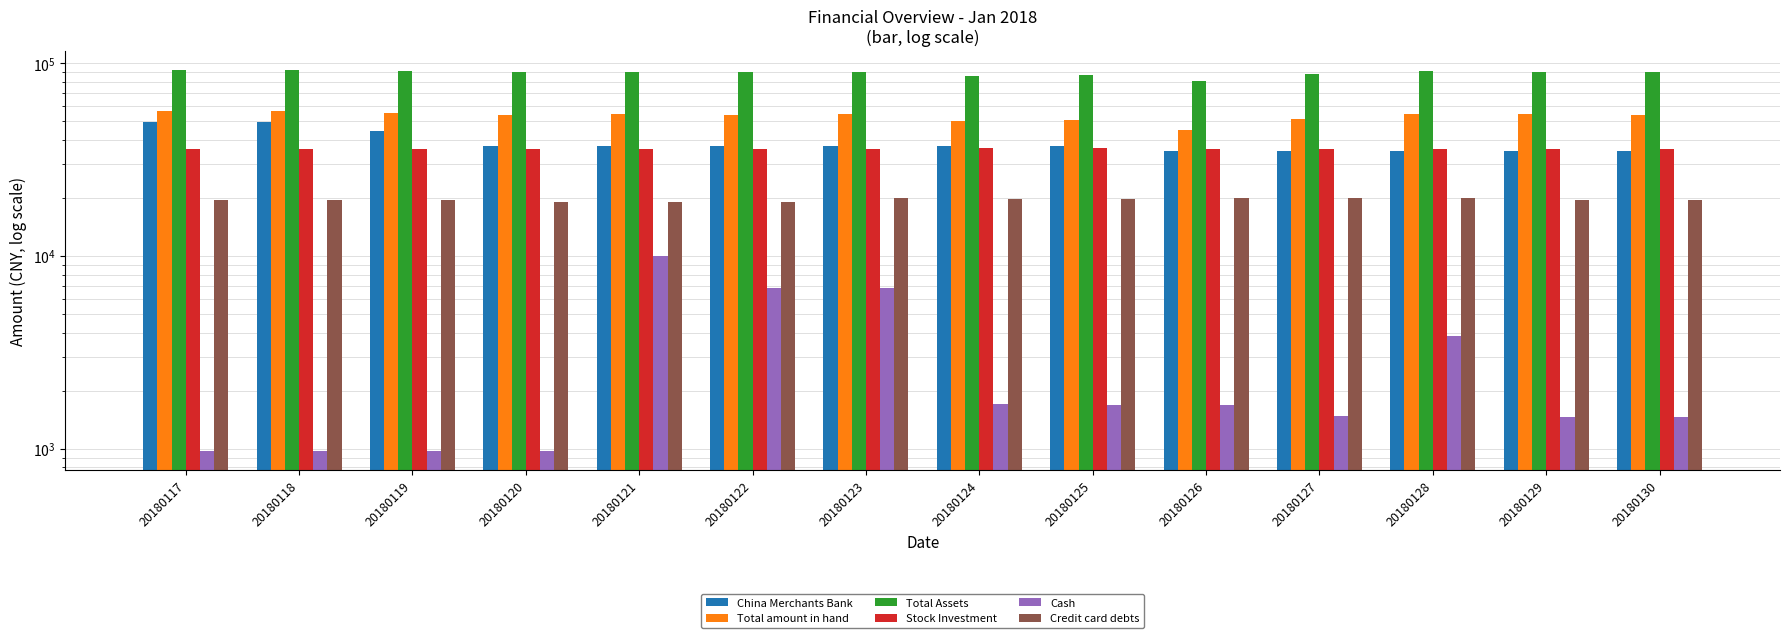

Reading left to right, list all the values displayed in this chart.

China Merchants Bank: 49739.3	49744.0	44748.7	37053.3	37058.0	37062.1	37066.2	37070.3	37074.3	35043.8	35051.9	35055.9	35055.9	35060.0
Total amount in hand: 56703.7	56768.8	55396.0	53675.6	54488.3	54203.9	54655.5	50117.0	50879.1	45223.7	51521.2	54853.7	54347.2	53811.8
Total Assets: 92607.2	92704.1	91448.7	89728.4	90541.0	90240.9	90672.2	86332.2	87056.5	81294.3	87591.8	90924.3	90459.1	89798.8
Stock Investment: 35903.5	35935.3	36052.7	36052.7	36052.7	36037.0	36016.7	36215.1	36177.4	36070.6	36070.6	36070.6	36111.9	35987.0
Cash: 970.0	970.0	970.0	970.0	9970.0	6800.0	6800.0	1707.0	1687.0	1687.0	1487.0	3865.0	1465.0	1465.0
Credit card debts: 19515.8	19570.7	19568.5	19061.0	19061.0	19176.5	19957.5	19832.5	19891.5	19978.6	19978.6	19978.6	19650.6	19455.6